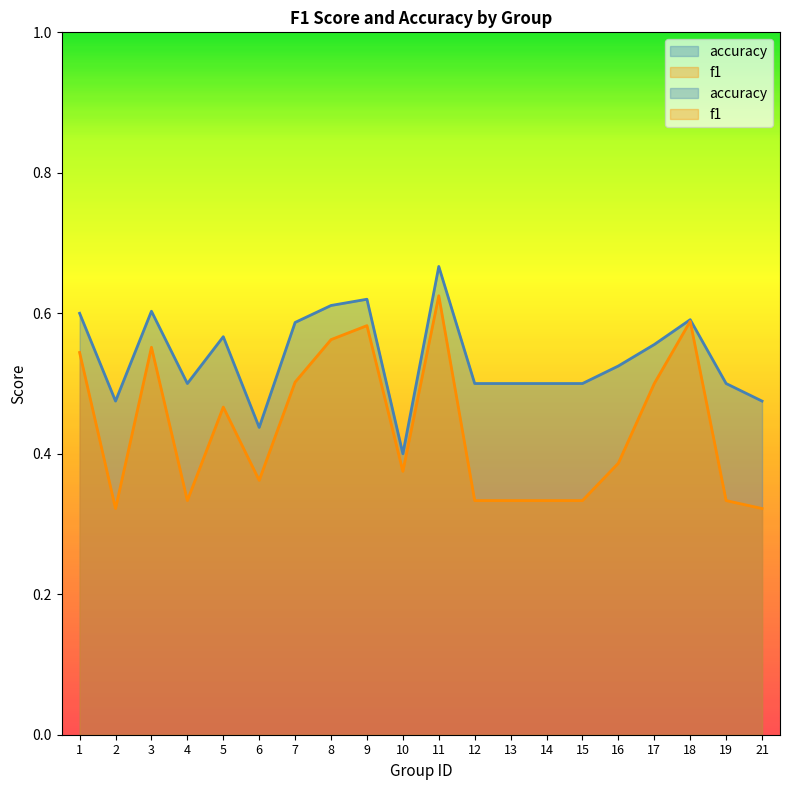

In f1, how many points are lower than both neighbors (excluding endpoints)?

4